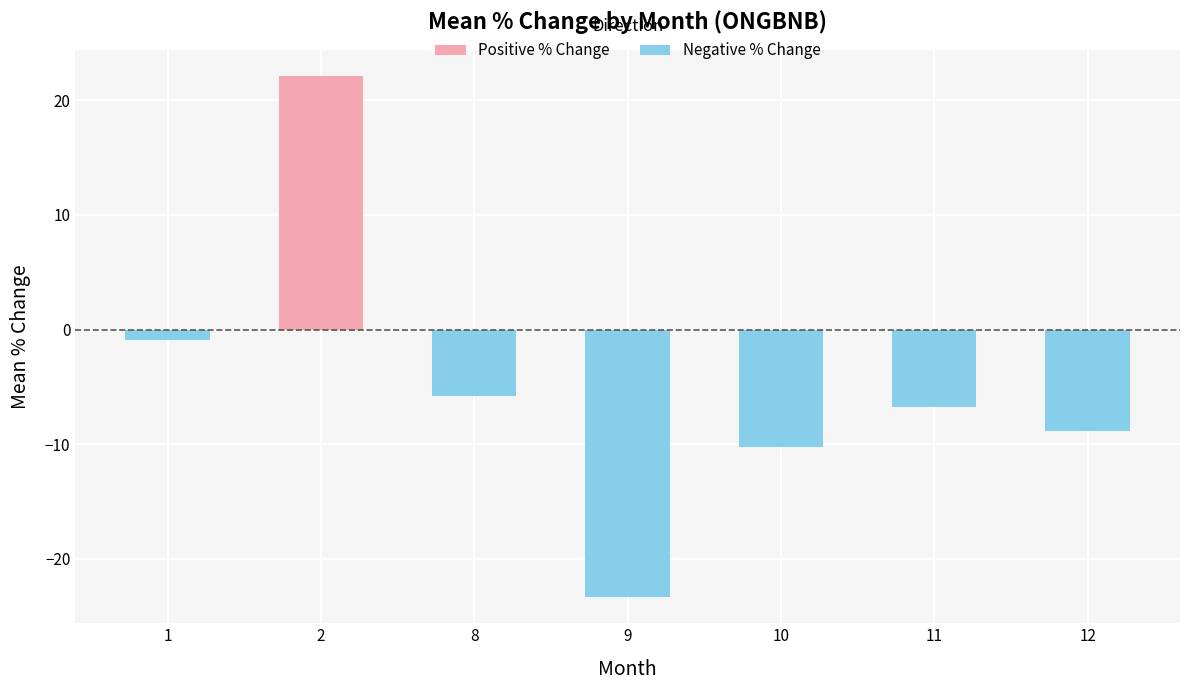

List the labels in order of Negative % Change value, largest first.

1, 8, 11, 12, 10, 9